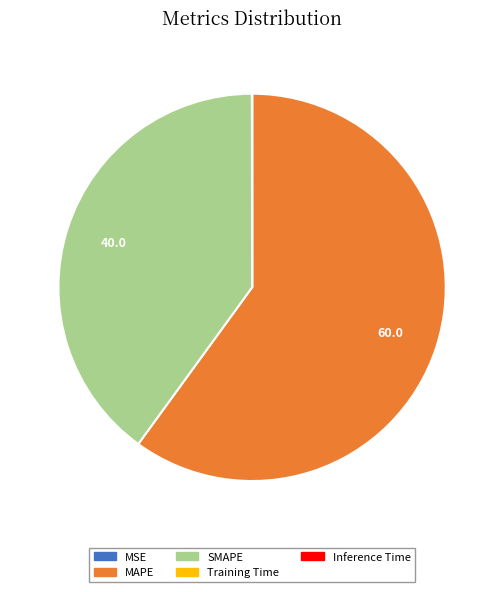

Which has a higher value, SMAPE or MAPE?

MAPE